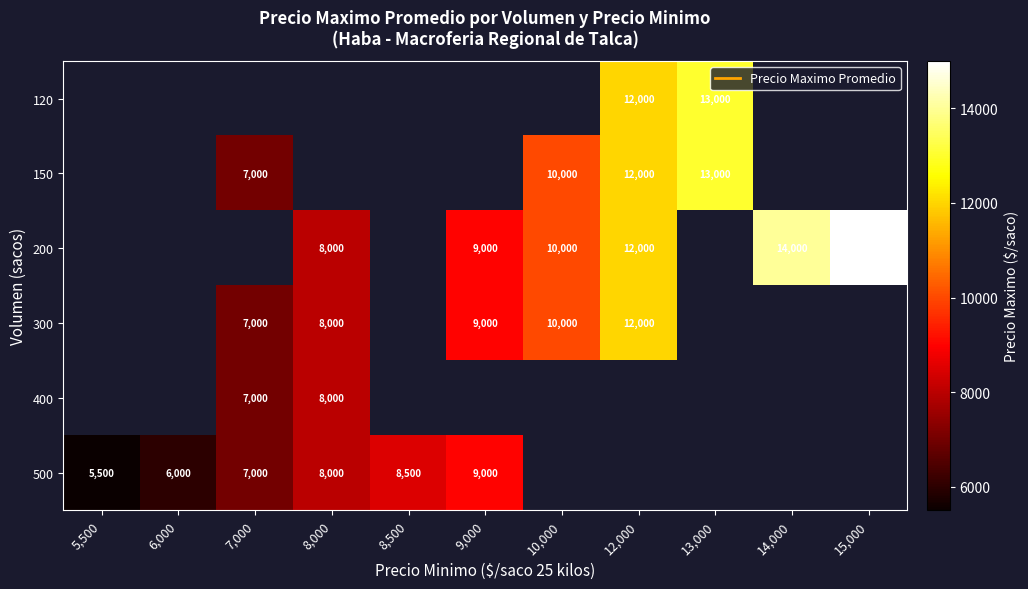

How many positive values does the 400 series have?

2